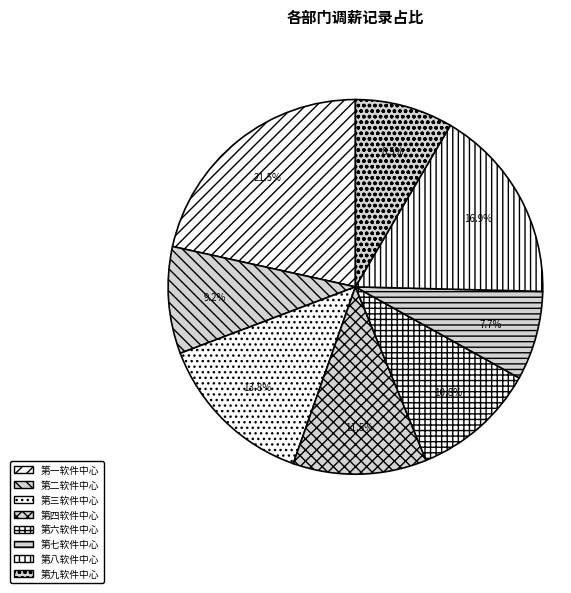

How many slices are in this pie chart?

8